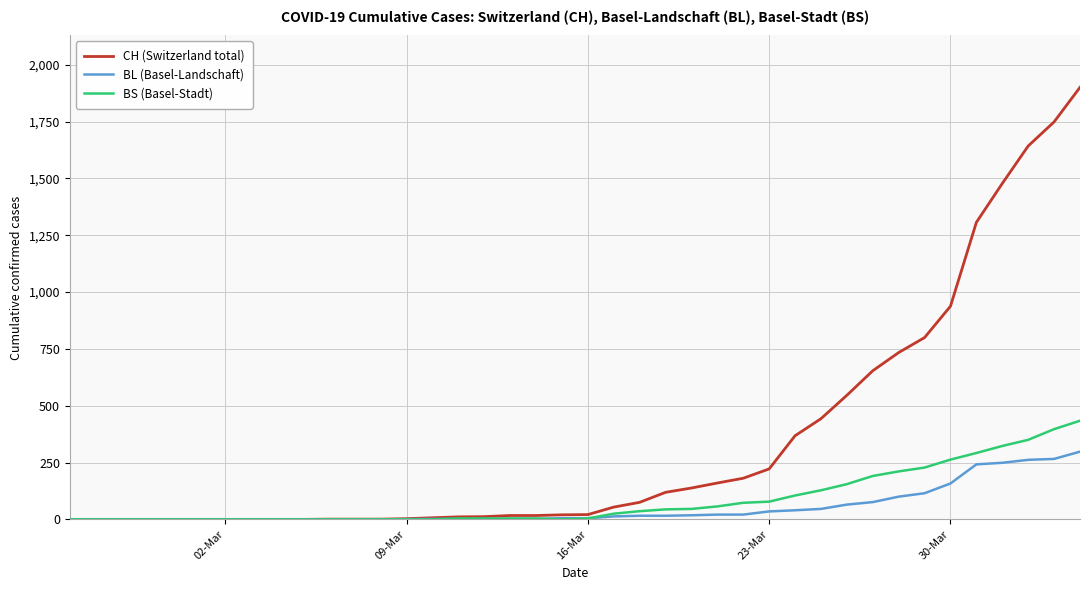

Which series has the largest total across all categories?

CH (Switzerland total)